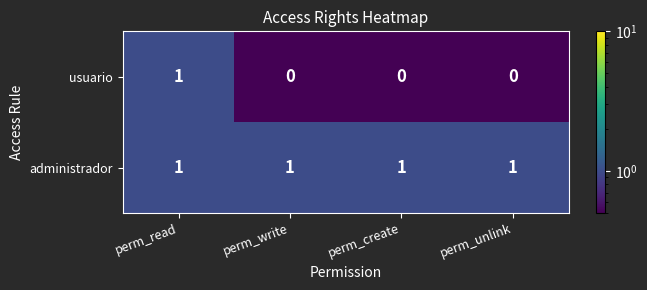

Is it true that usuario equals 1 at perm_read?

True